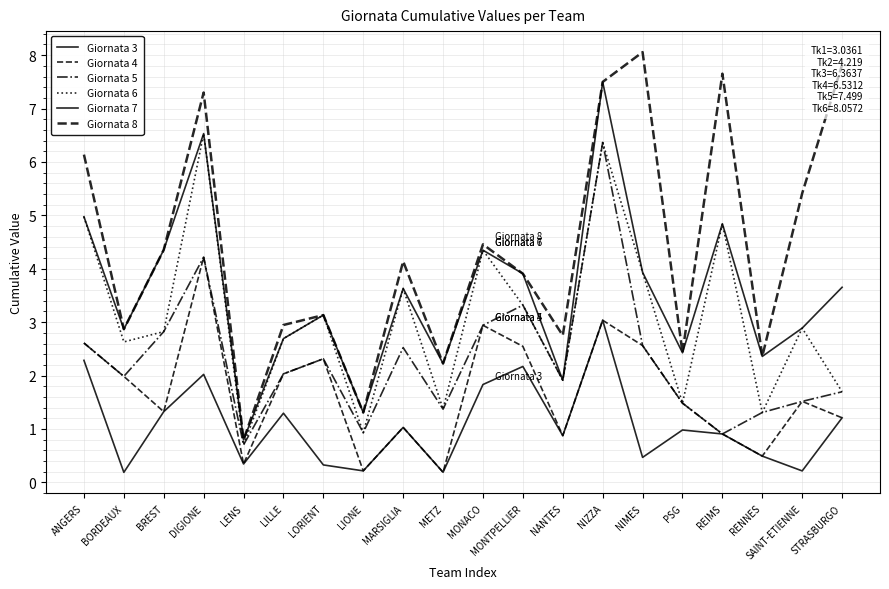

Which series has the largest total across all categories?

Giornata 8